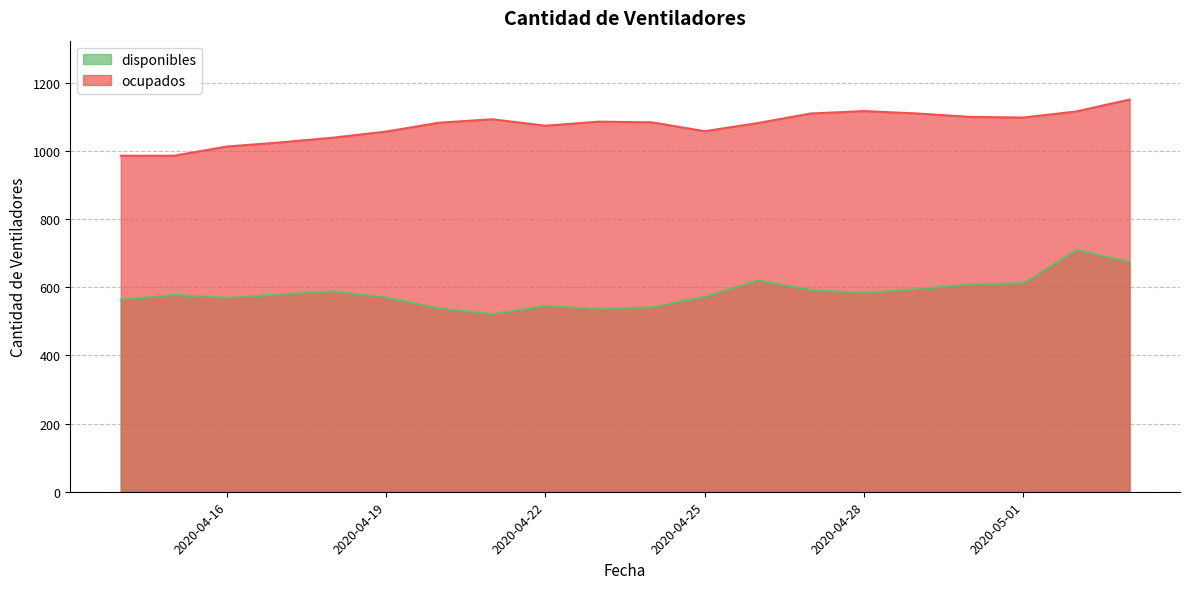

Which series has the widest spread of values?

disponibles